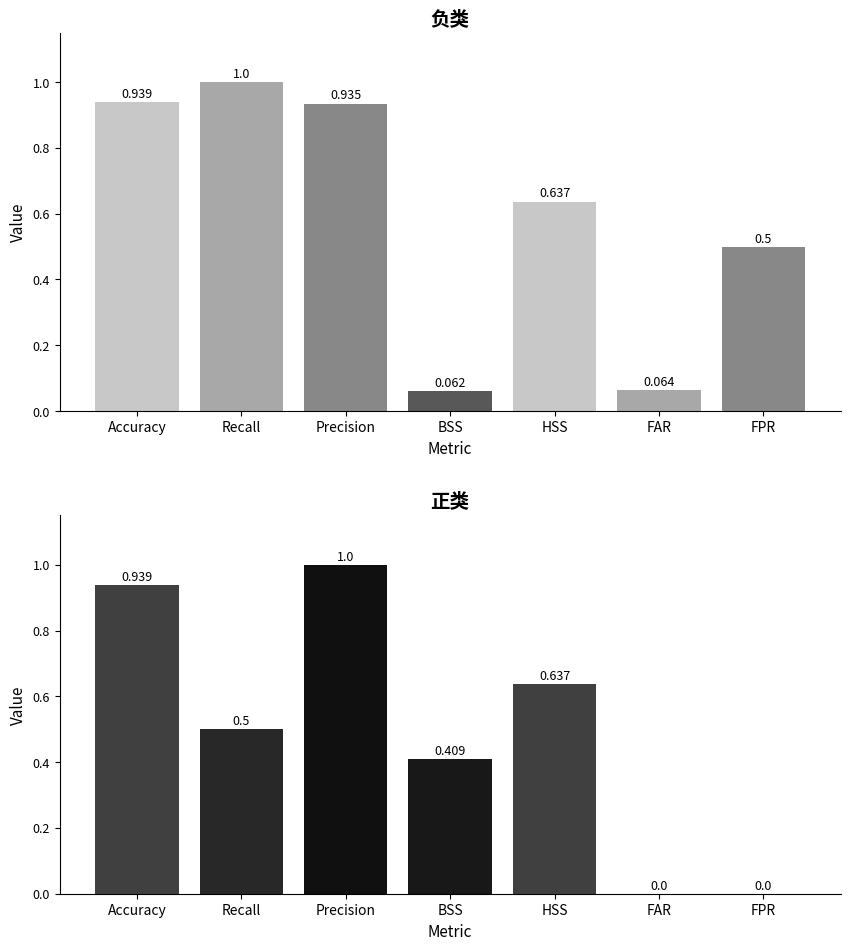

Where is 正类 nearest to the value 0?

FAR